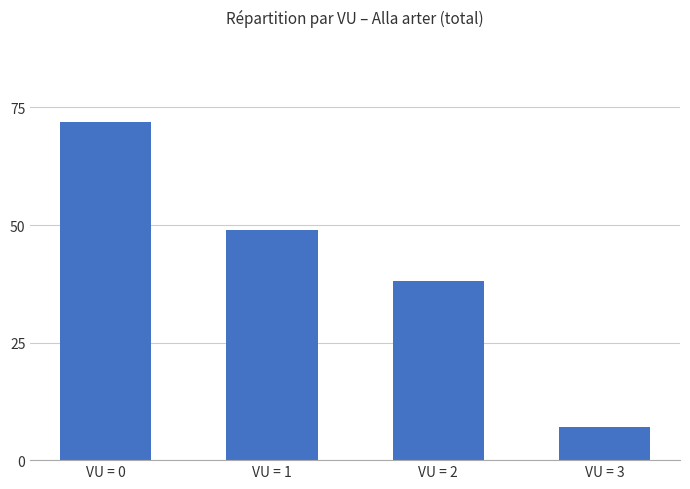

What is the smallest value displayed?

7